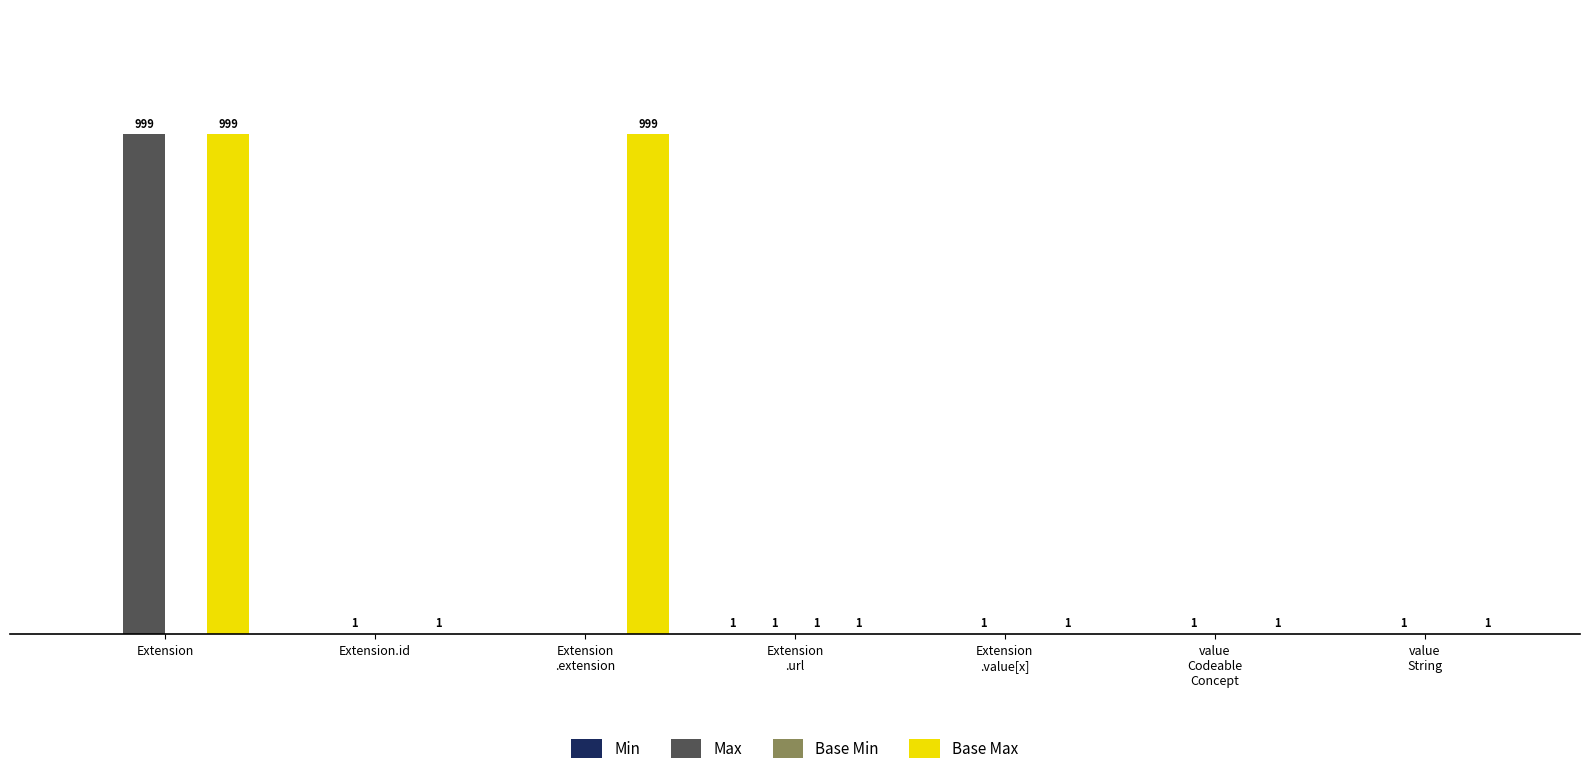

At which category is the sum across all series the highest?

Extension